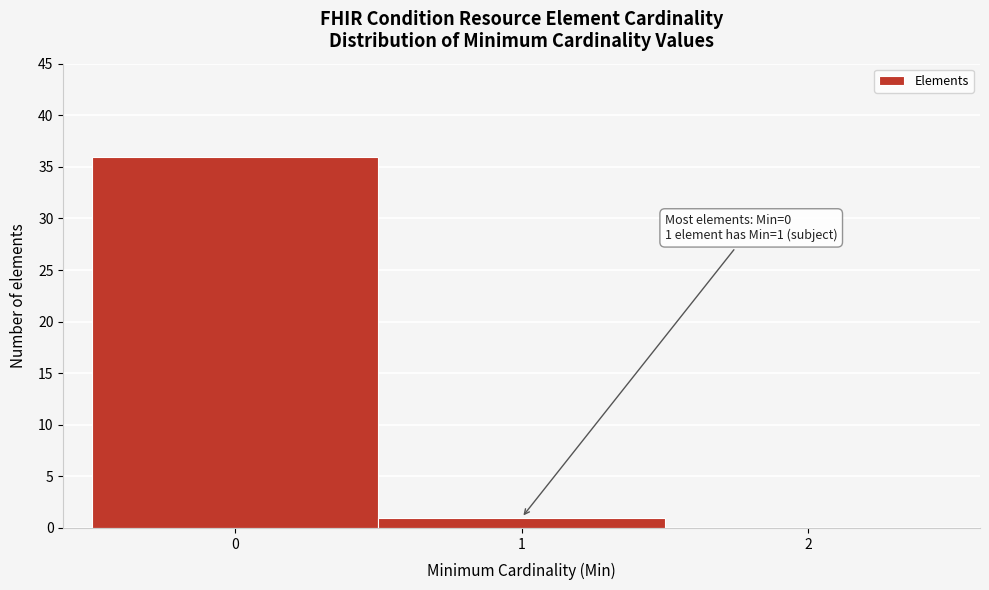

Which range on the x-axis has the tallest bar?

-0.5 to 0.5